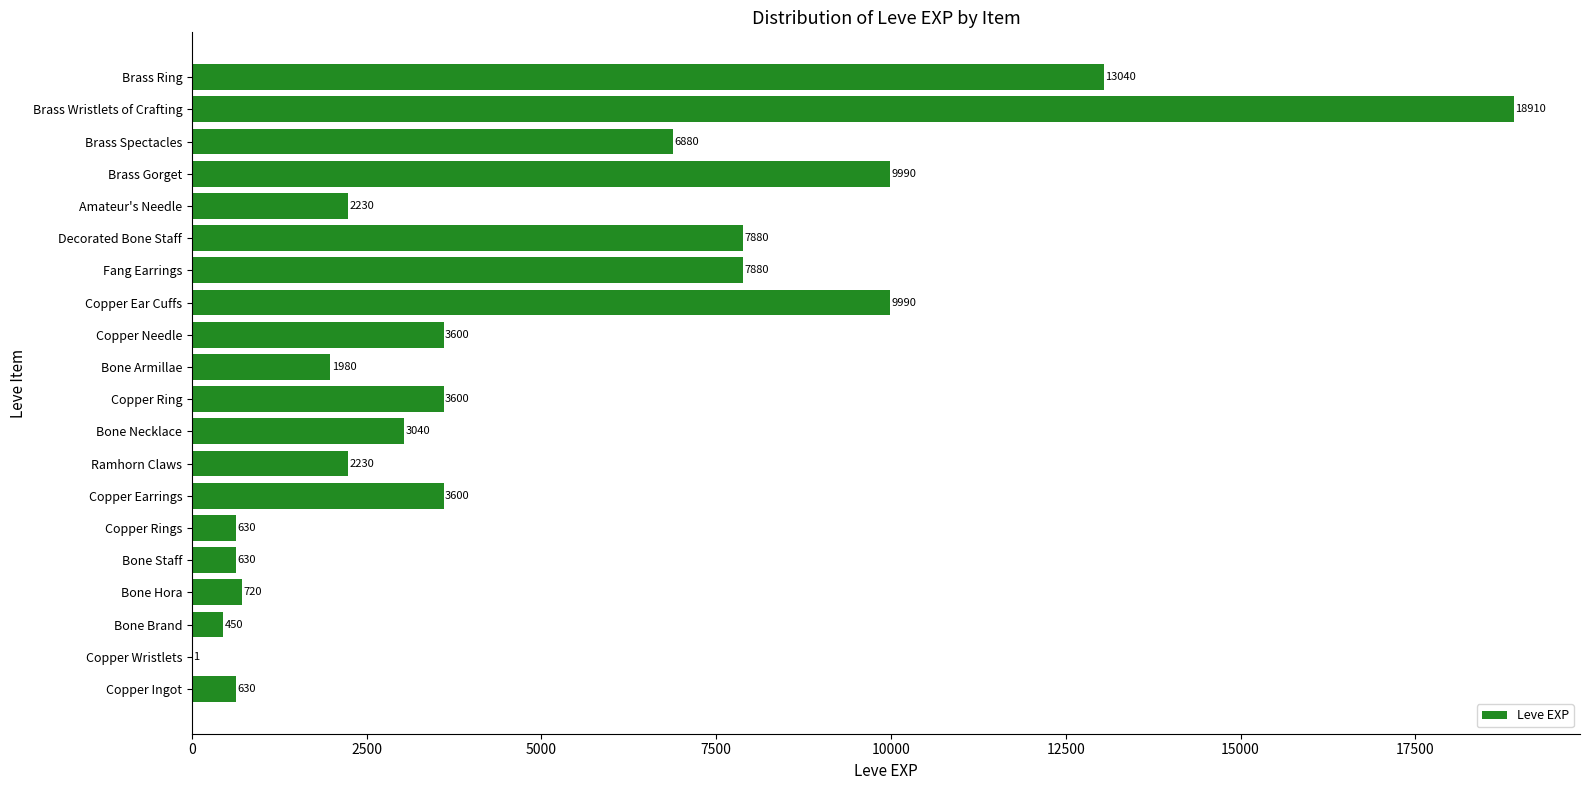

Are the bars grouped side by side (vs. stacked)?

No